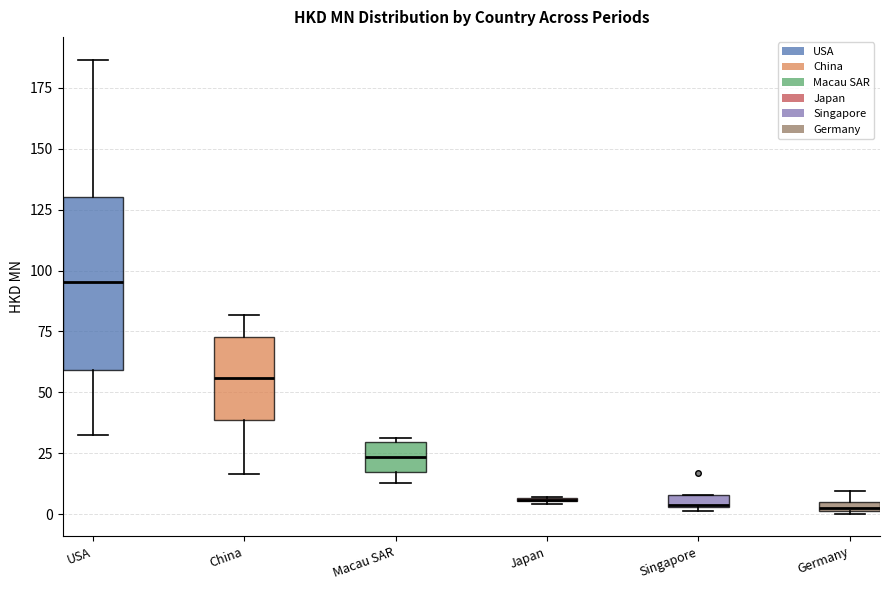

Comparing the boxes themselves (not the whiskers), which one is the tallest?

USA